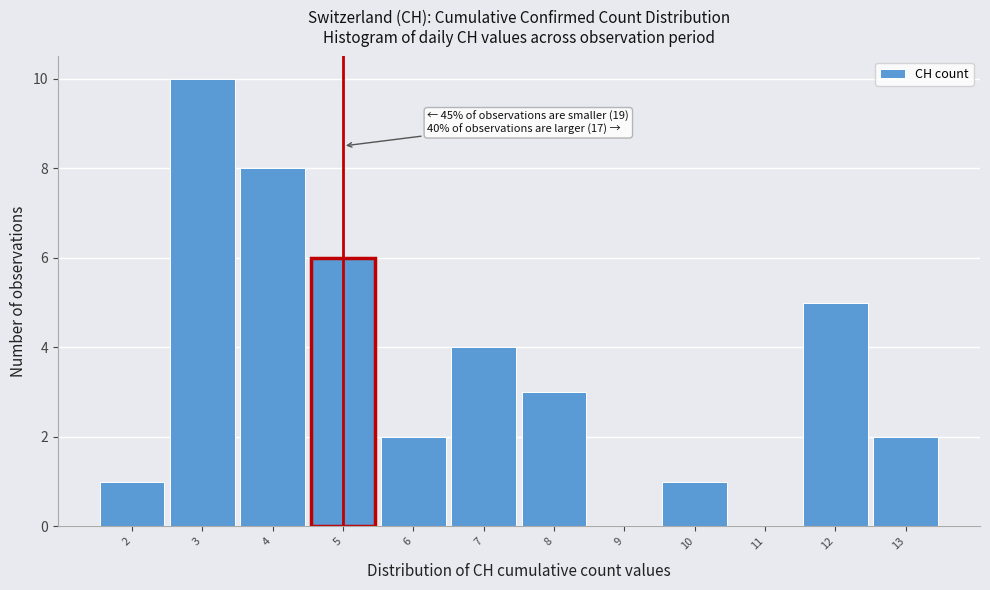

Over which range of the x-axis is the bar tallest?

2.5 to 3.5